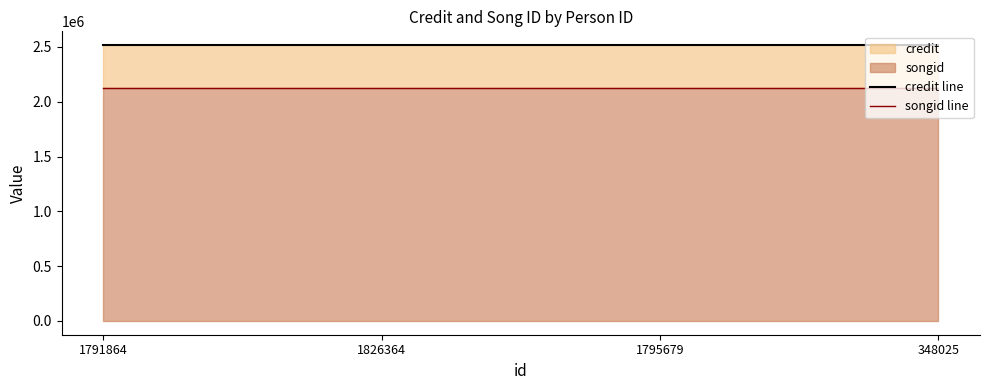

Reading left to right, transcribe all the data shown in this chart.

credit line: 2516506	2516506	2516506	2516506
songid line: 2128180	2128180	2128180	2128180